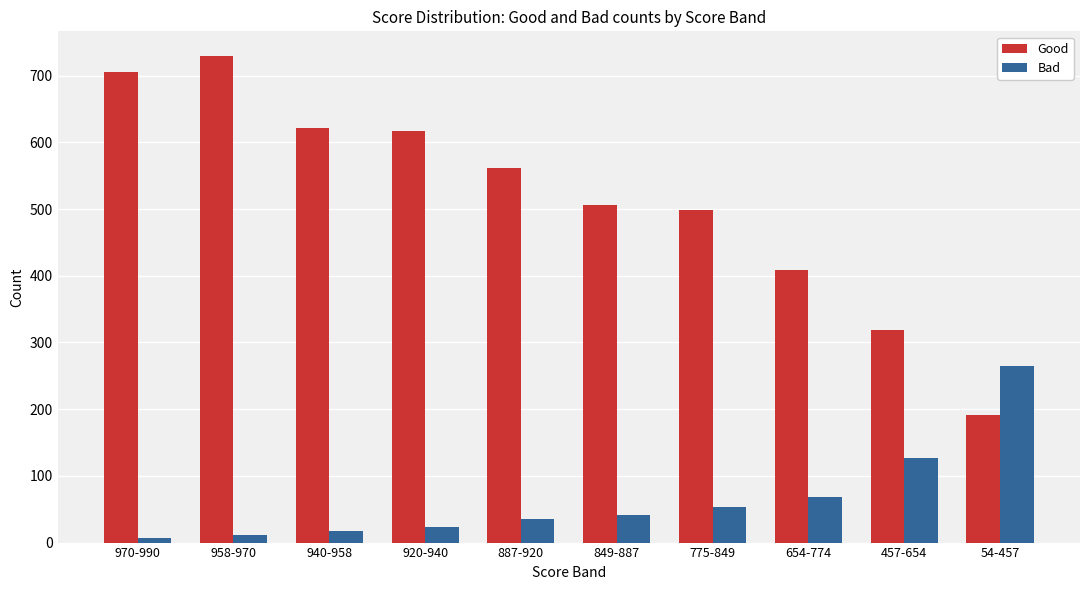

Between 958-970 and 920-940, which series saw the biggest shift?

Good